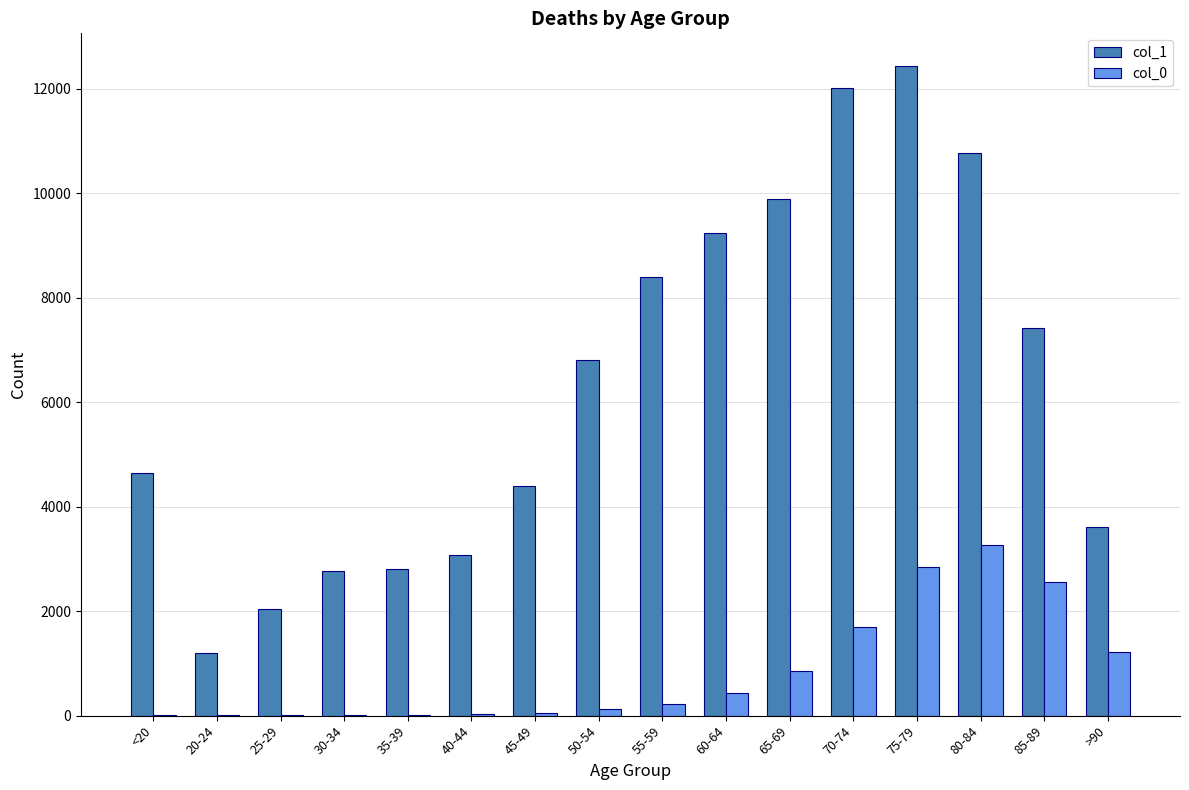

Does the chart contain stacked bars?

No